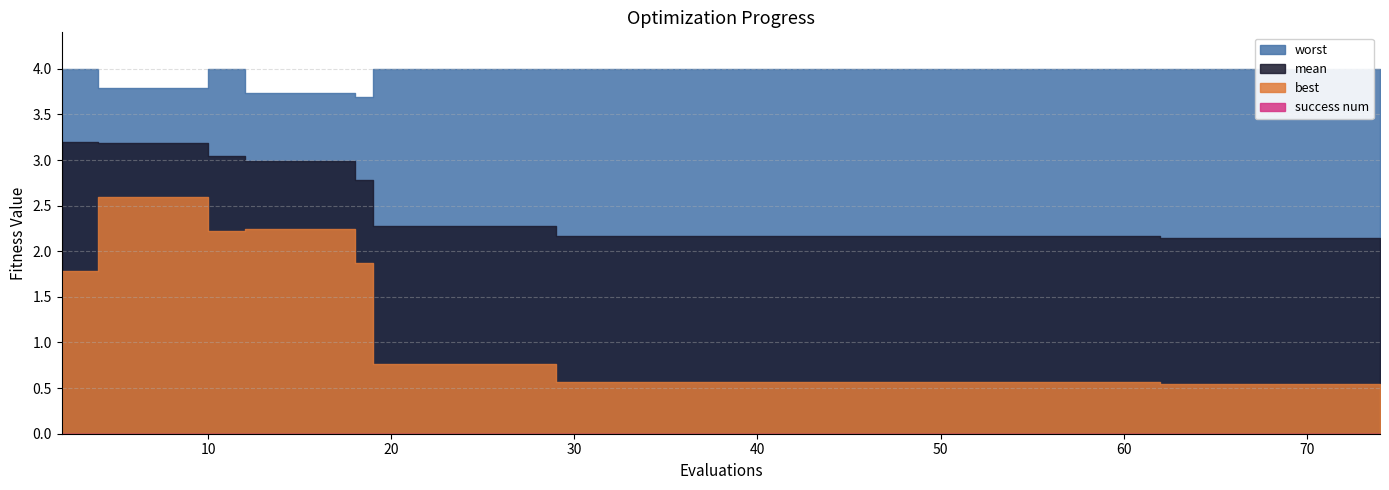

What is the total value across all series at 12?

9.0